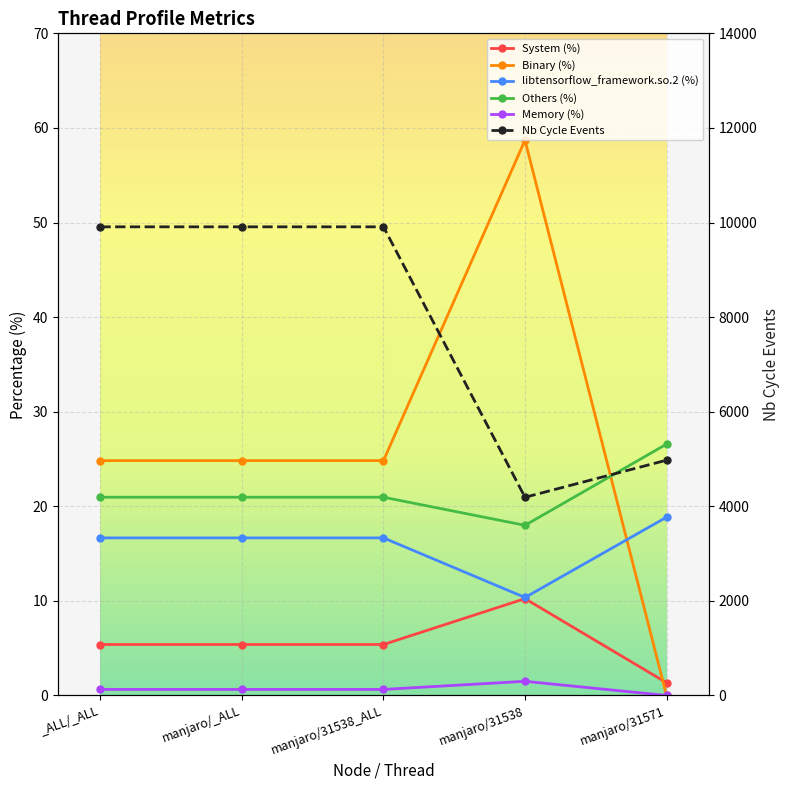

List the series in order of their peak value, lowest first.

Memory (%), System (%), libtensorflow_framework.so.2 (%), Others (%), Binary (%), Nb Cycle Events